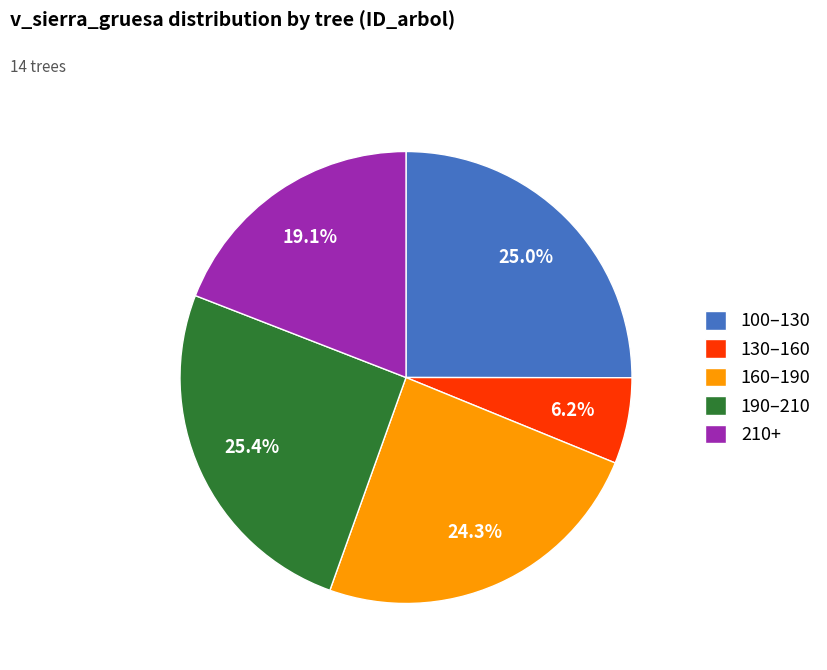

Combined, what portion of the pie is 160–190 and 190–210?

49.7%